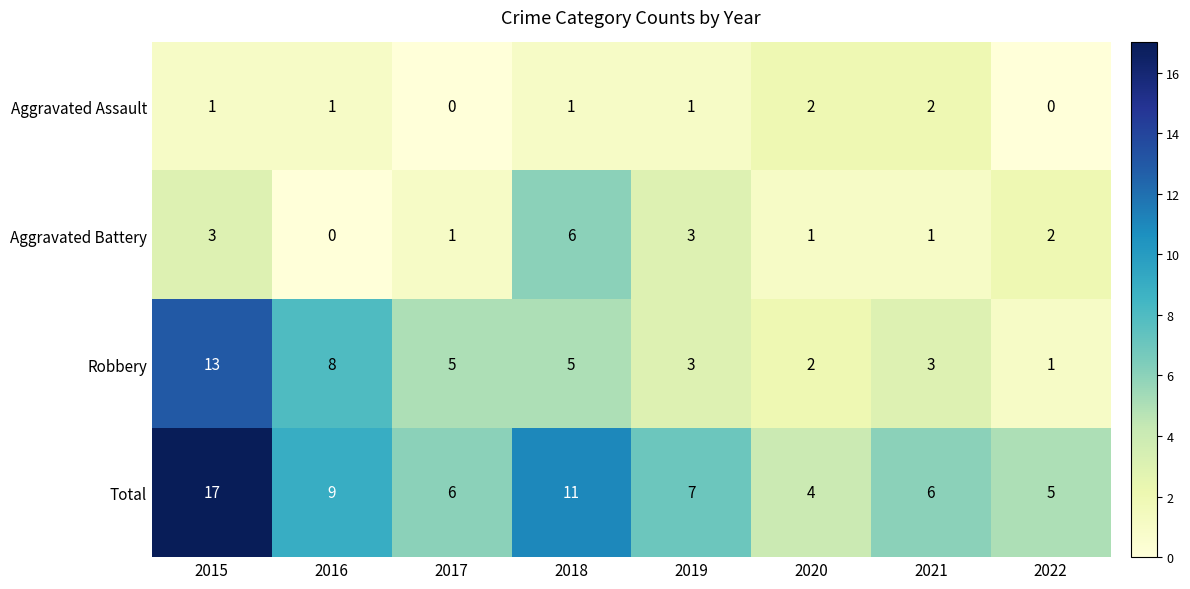

At which category is the sum across all series the highest?

2015